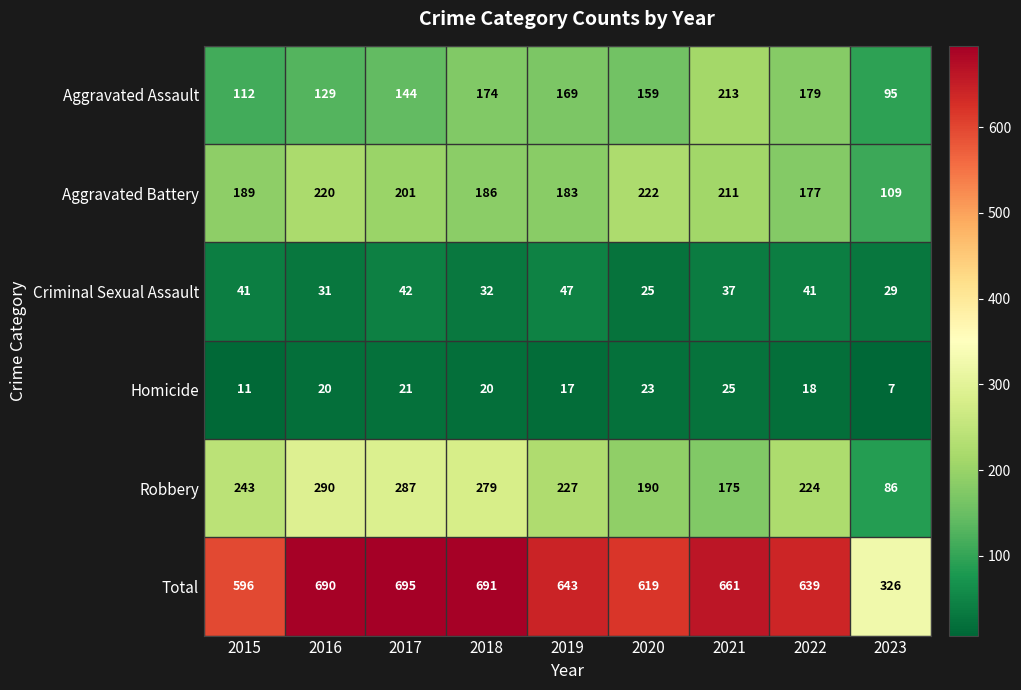

What is the sum of the Aggravated Assault values at 2017 and 2022?

323